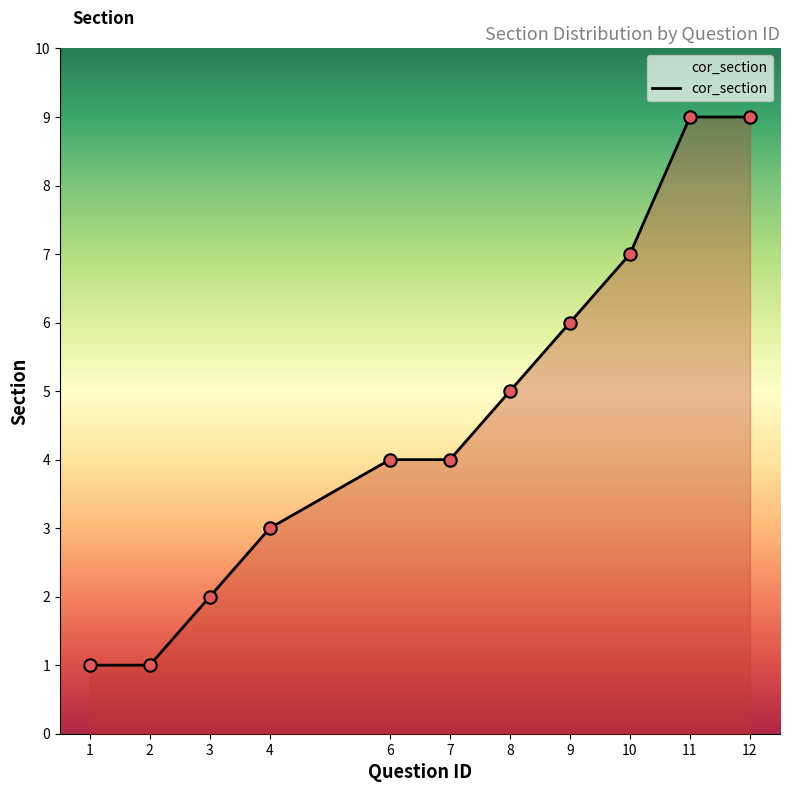

What is the change in value from 2 to 7?

+3